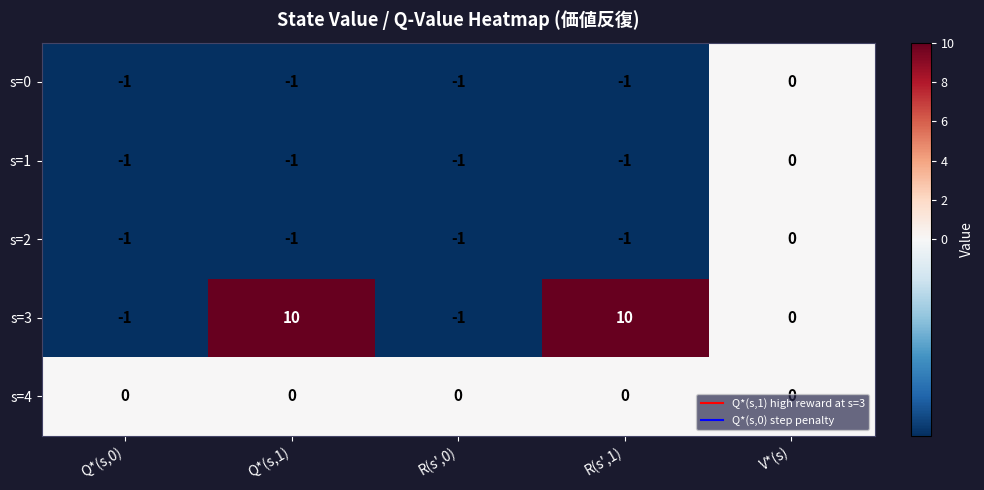

Which series changed the most between Q*(s,0) and R(s',1)?

s=3